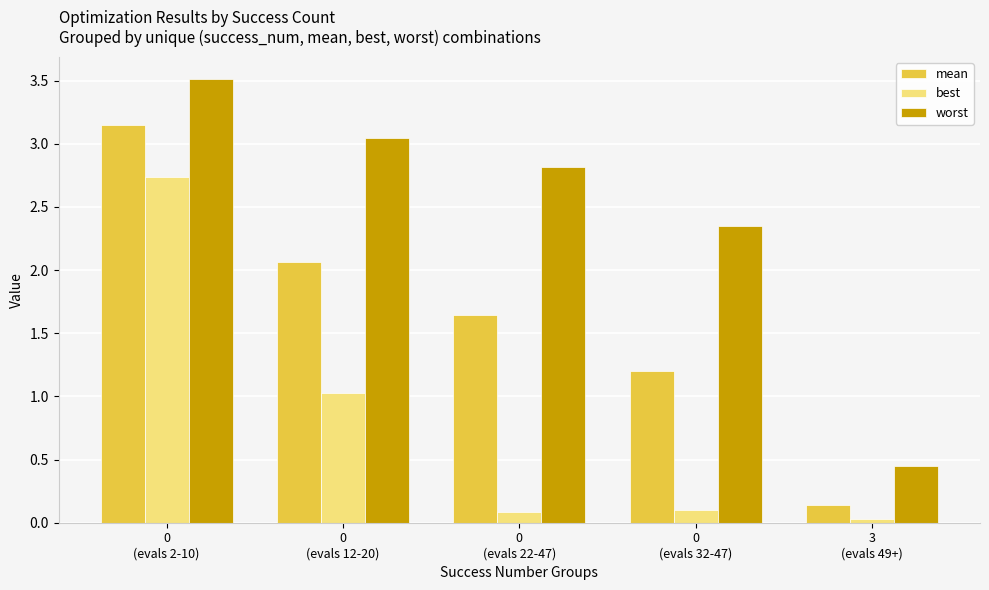

What is the difference between the worst values at 0
(evals 32-47) and 0
(evals 2-10)?

1.2